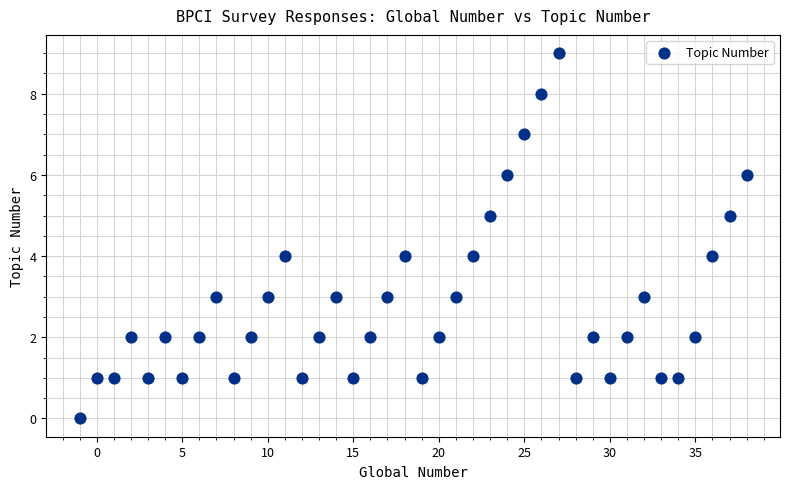

What is the range of Y values (max minus min)?

9